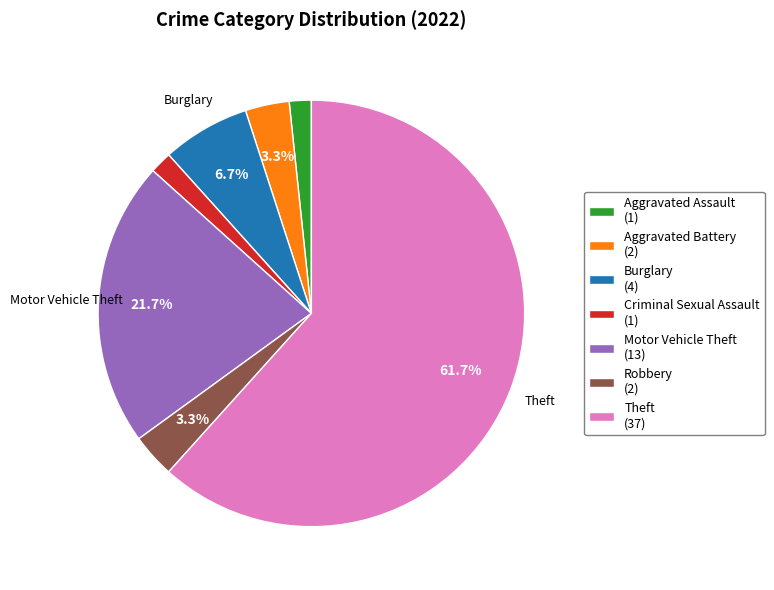

Does Aggravated Assault represent more than half of the total?

No